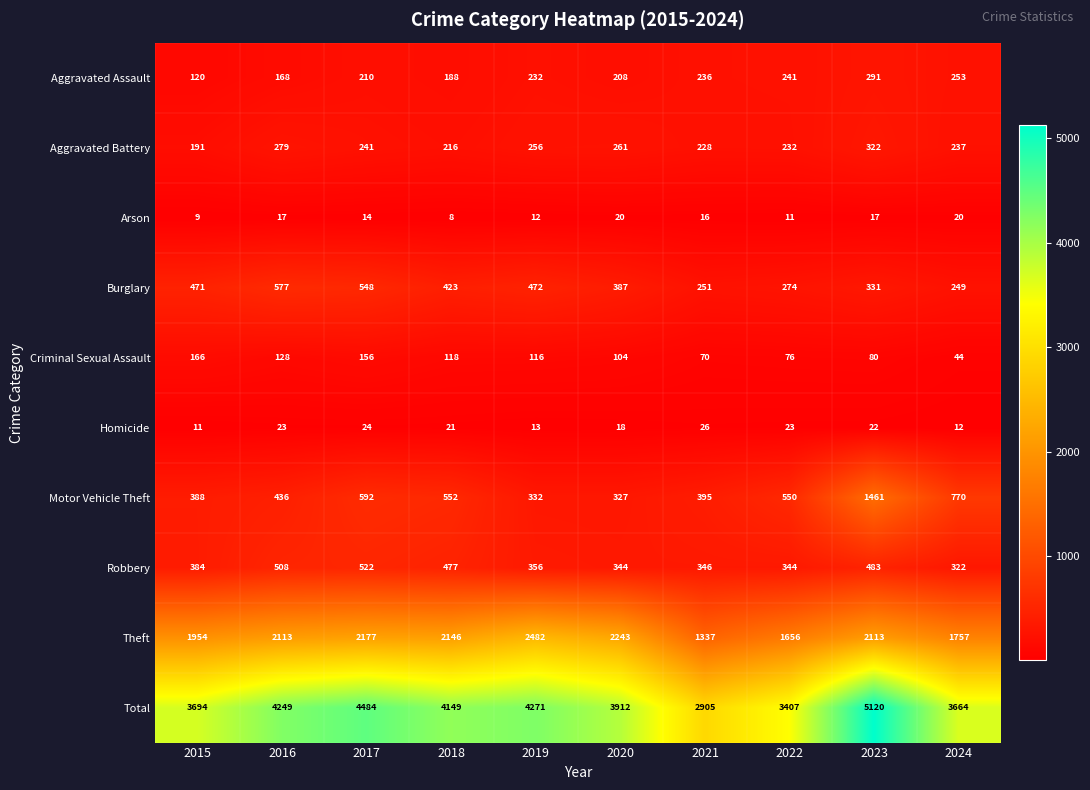

The value of Theft at 2017 is 2177. True or false?

True